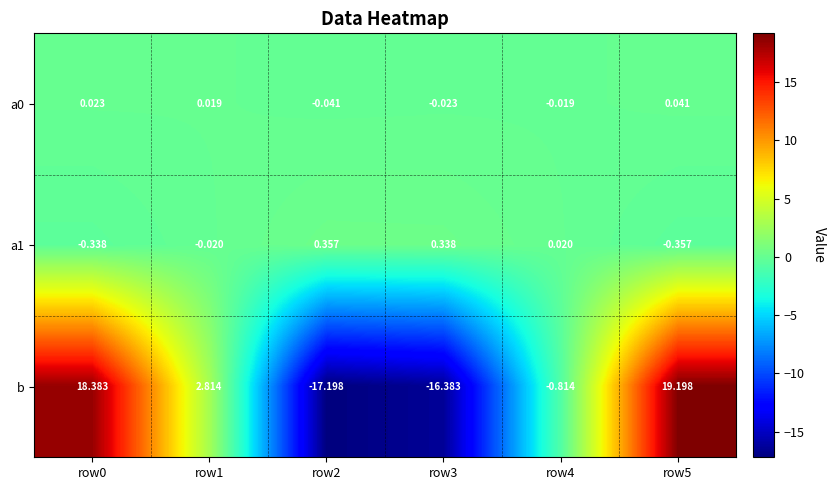

Which series has the largest total across all categories?

b